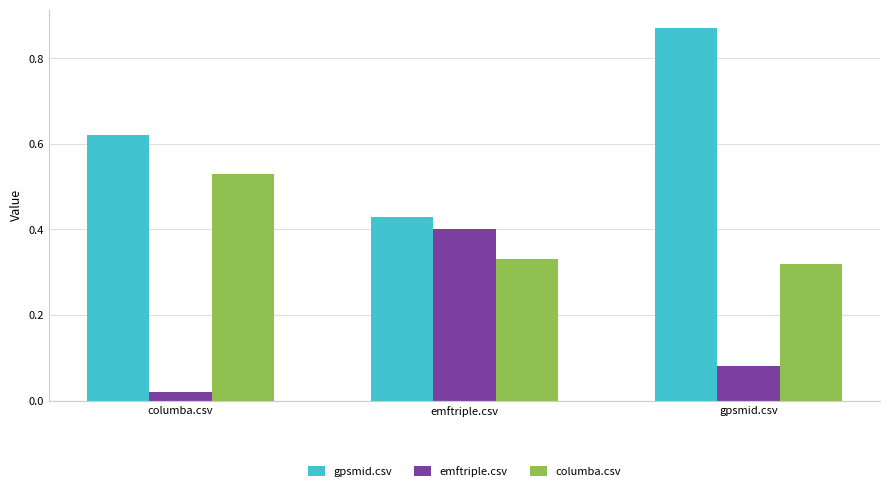

True or false: gpsmid.csv has a value of 0.6 at emftriple.csv.

False